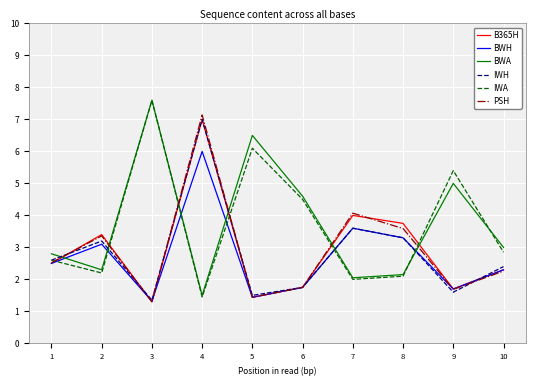

At which label does PSH first exceed 2?

1